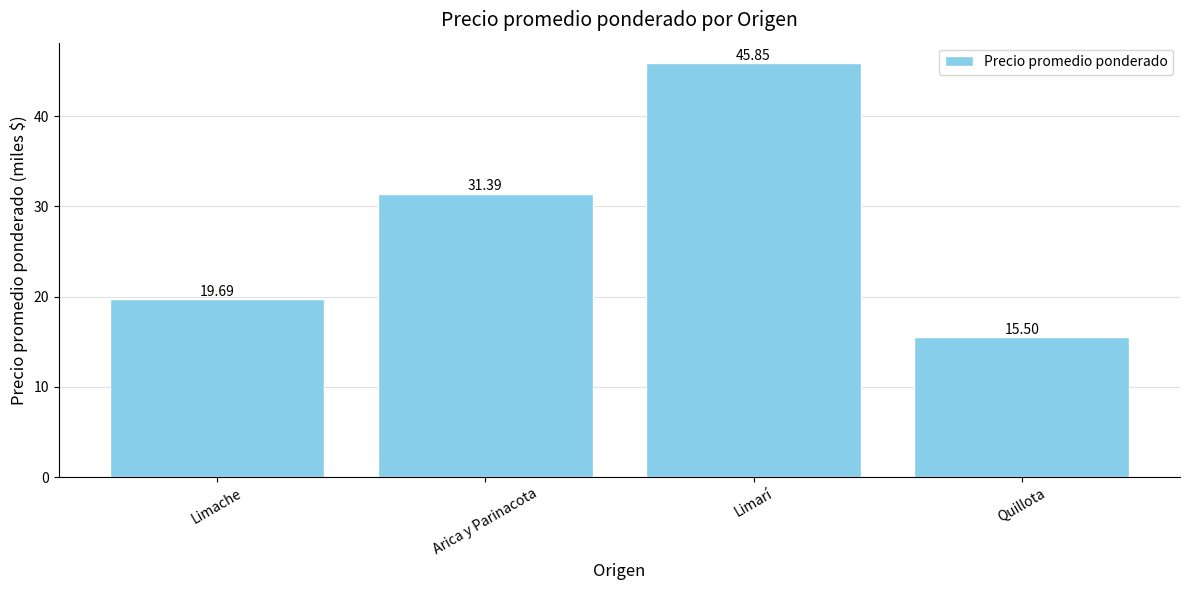

What is the approximate value at Arica y Parinacota?

31.4